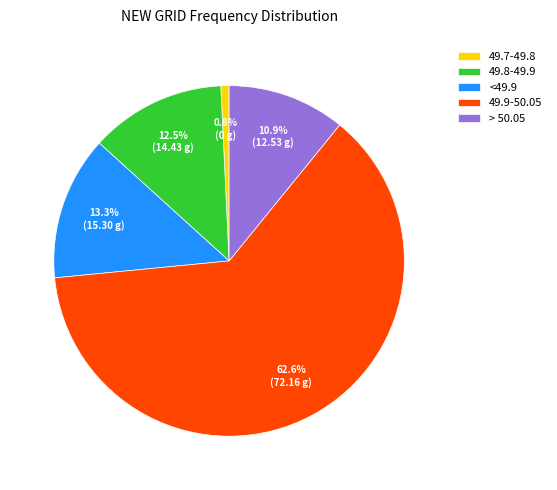

To the nearest percent, what is the difference between the largest and smallest slice percentages?

62%